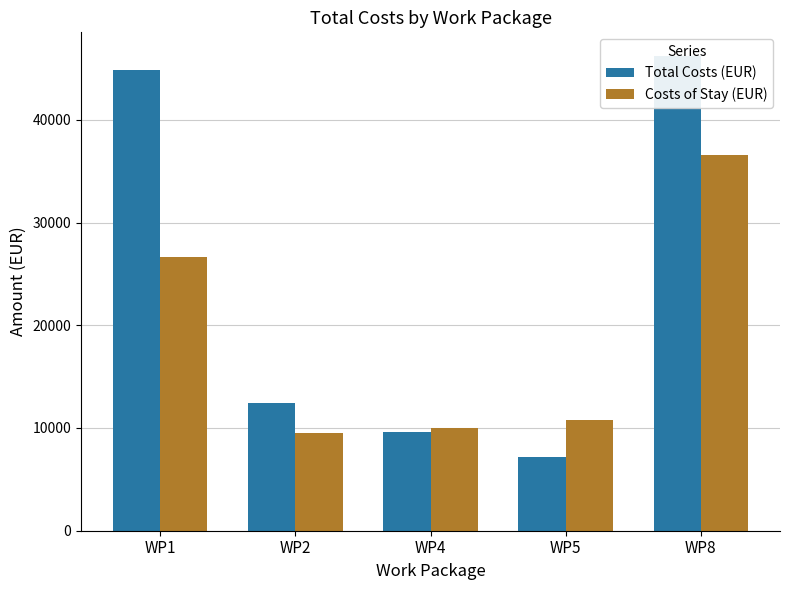

How many bars are there in each group?

2